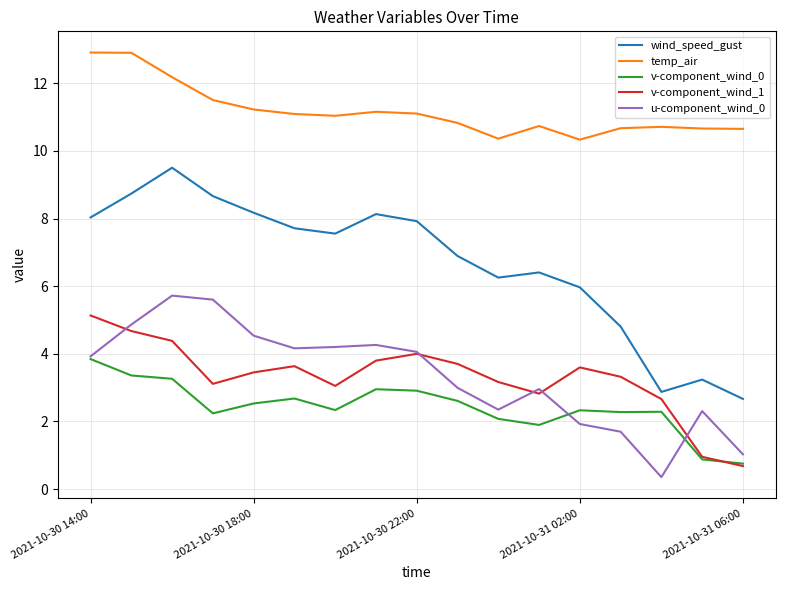

True or false: temp_air and v-component_wind_1 cross at least once.

False